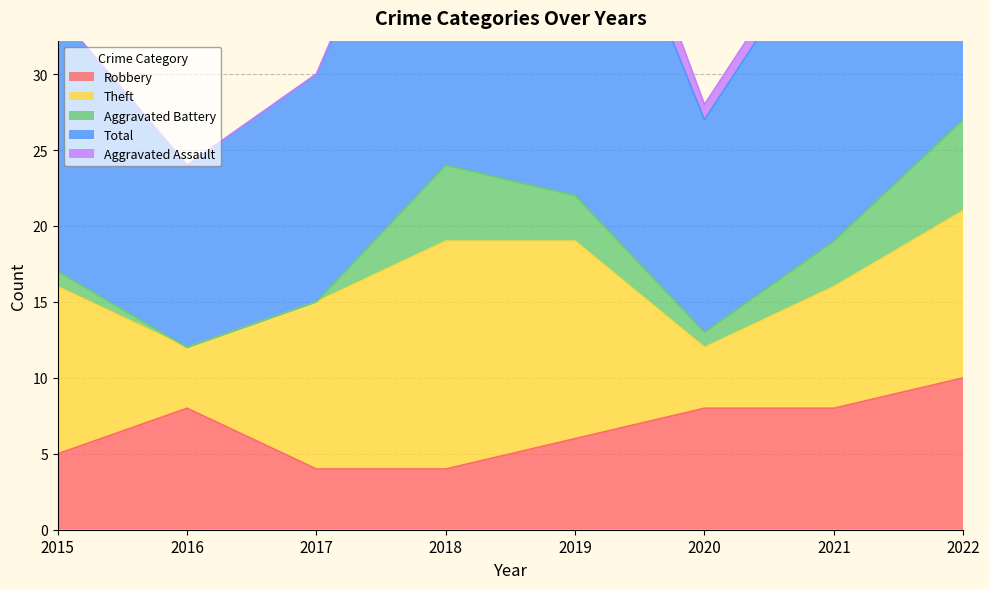

Is the value of Aggravated Assault at 2018 greater than the value of Theft at 2019?

No